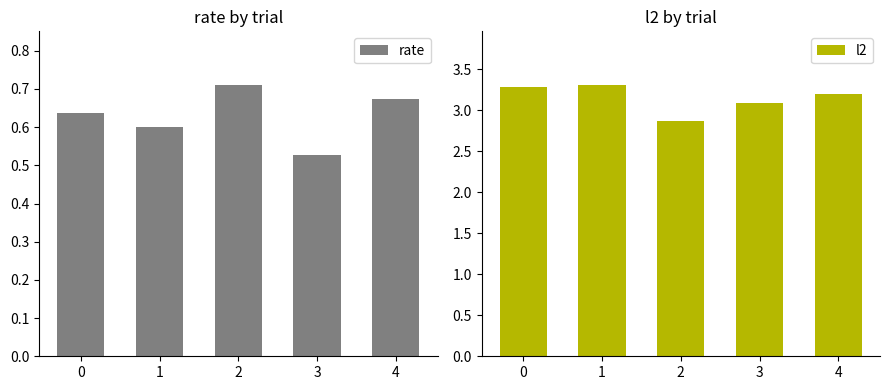

At how many categories does at least one series exceed 1?

5